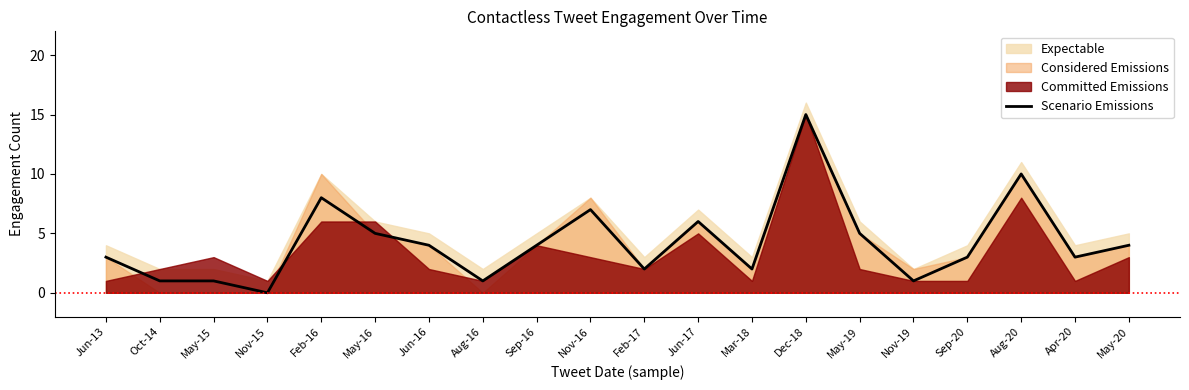

Reading left to right, what are all the values shown in this chart?

3	1	1	0	8	5	4	1	4	7	2	6	2	15	5	1	3	10	3	4